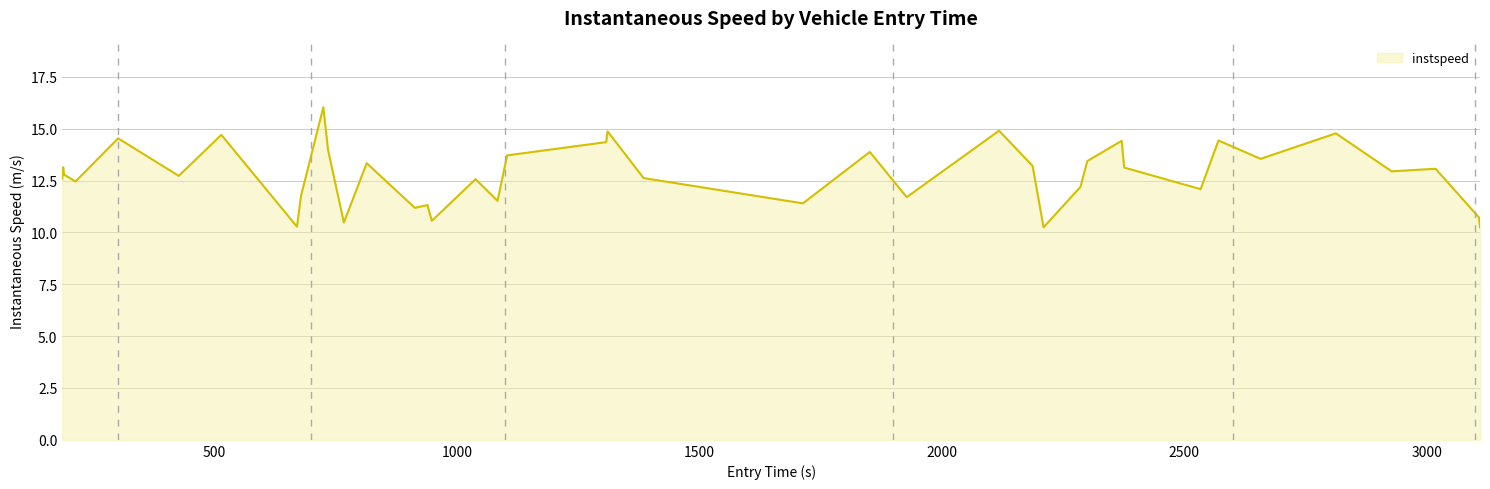

Does the chart have visible grid lines?

Yes